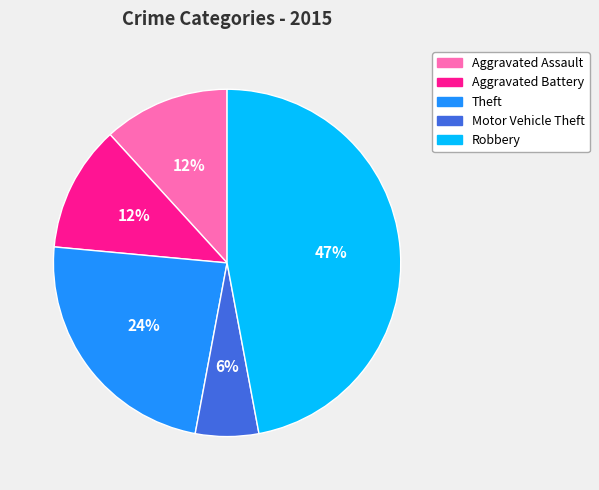

What is the largest slice in the pie chart?

Robbery